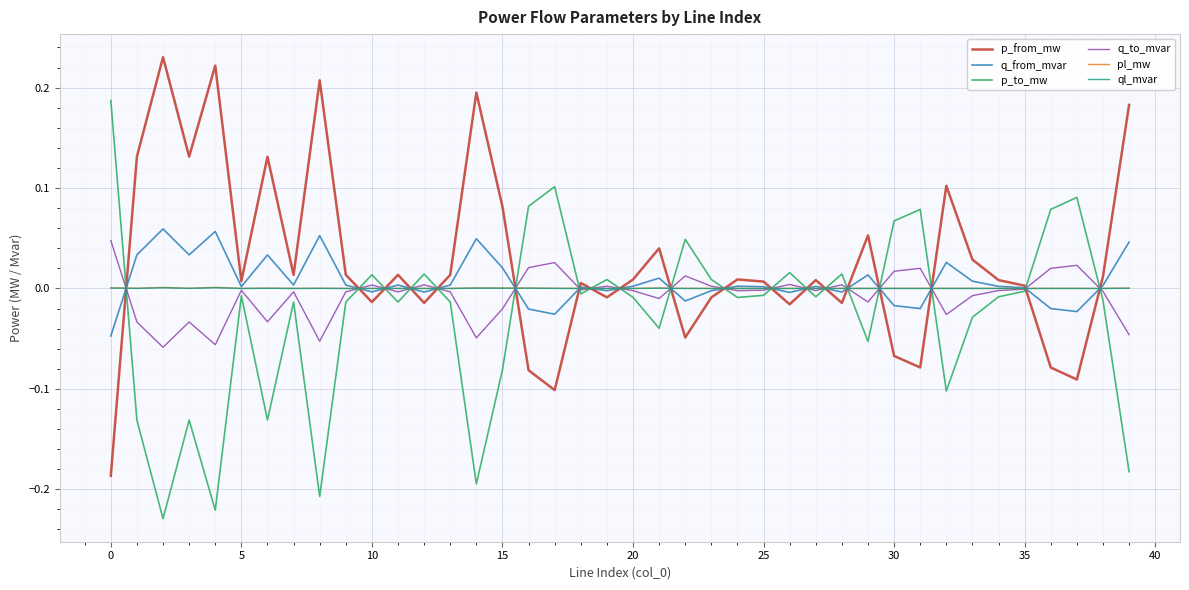

What is the label of the 28th point from the left?

27